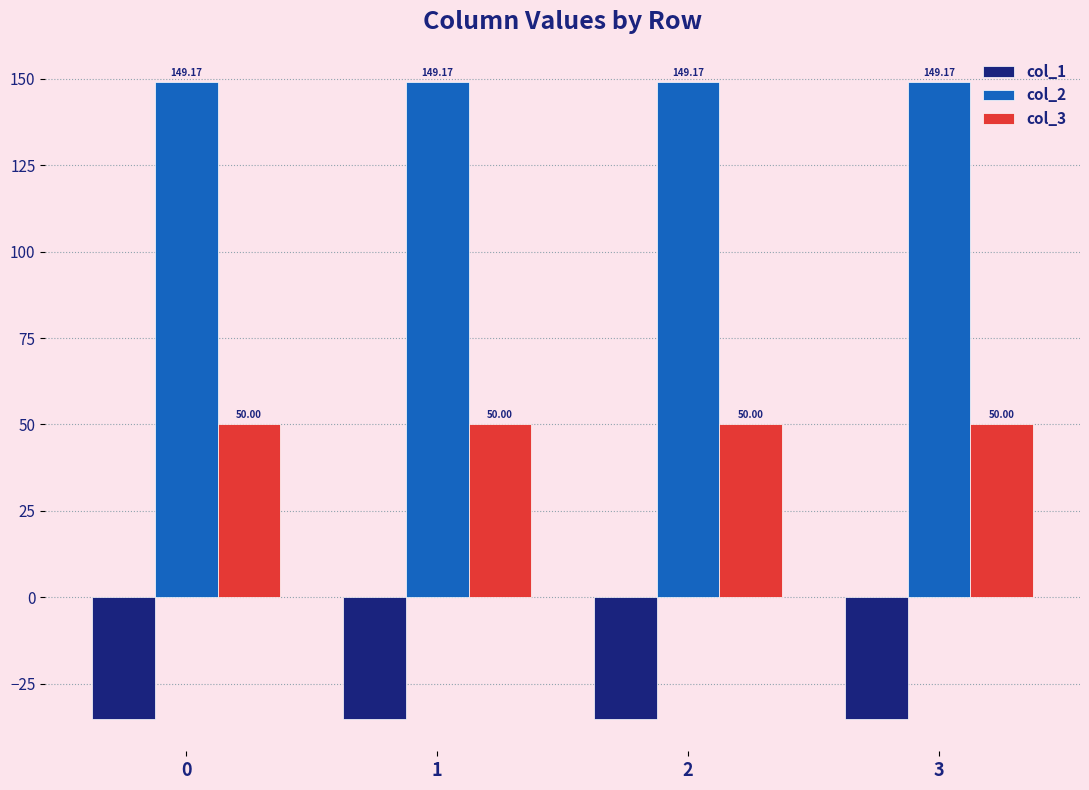

How many bars are there in total?

12